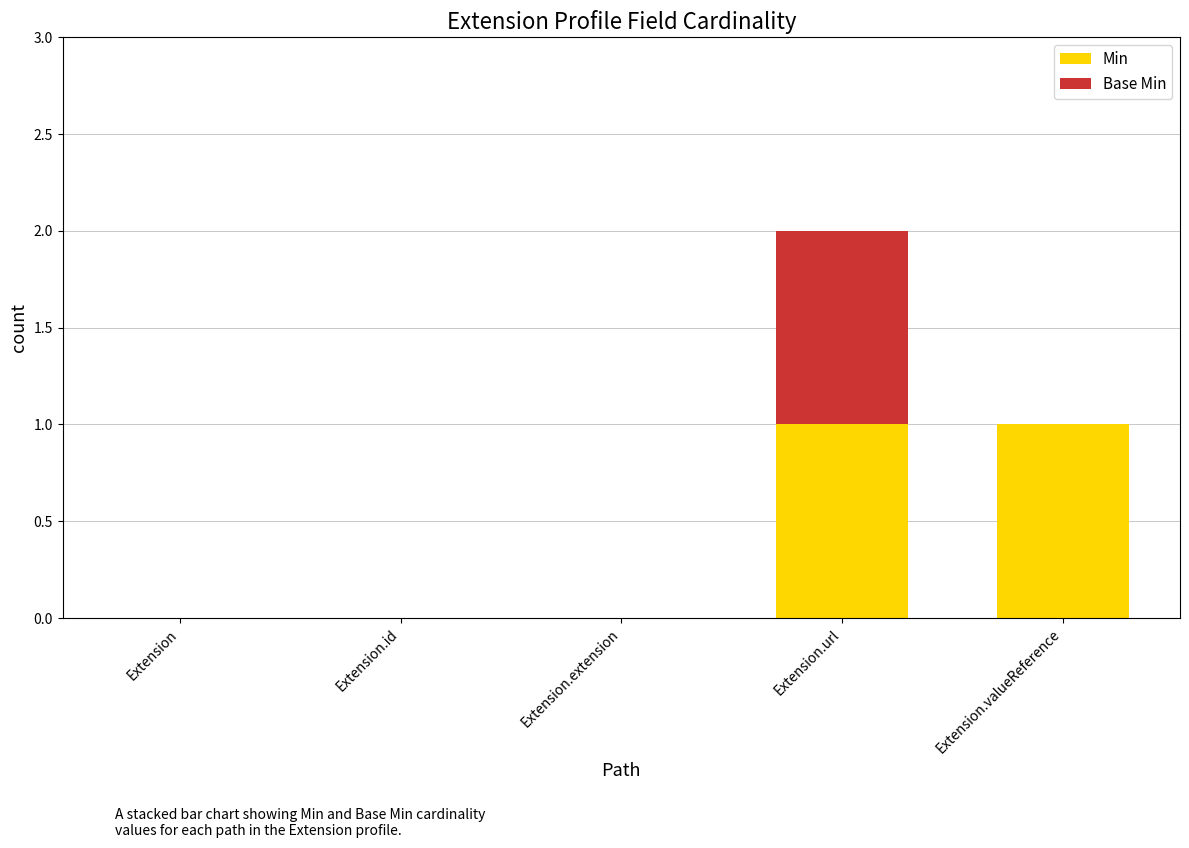

The Min series shows 0 at Extension.url. True or false?

False